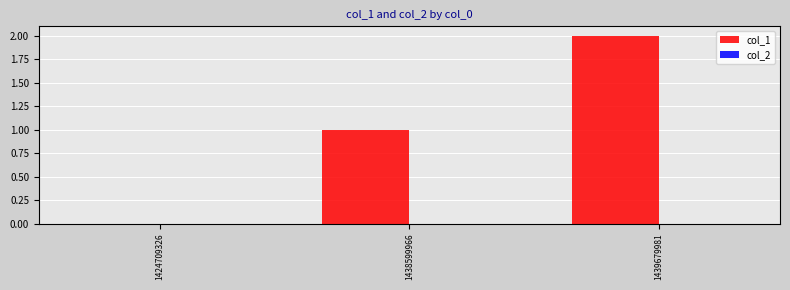

What is the sum of all values?

3